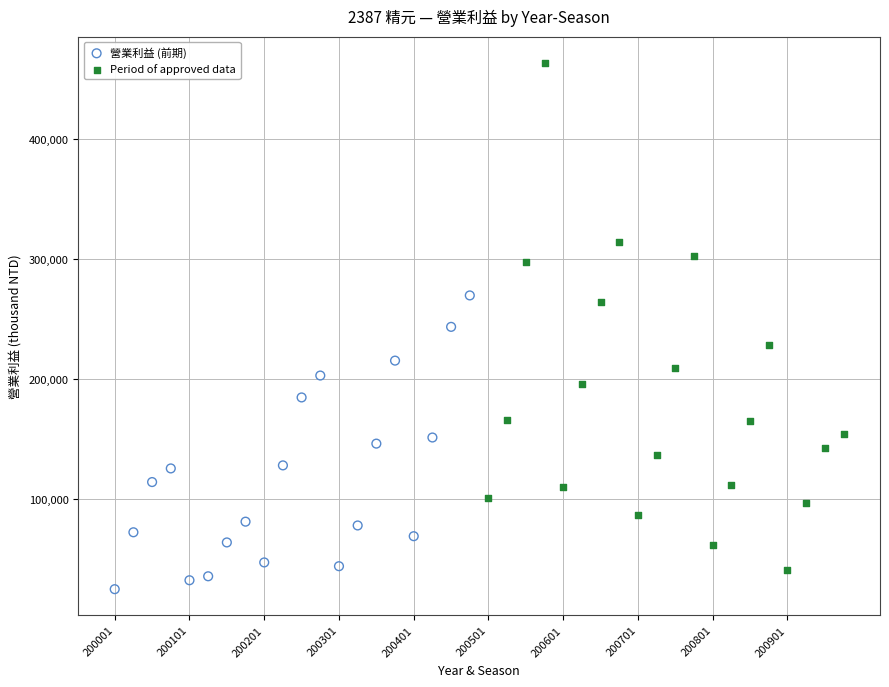

Which series reaches the minimum Y coordinate?

營業利益 (前期)